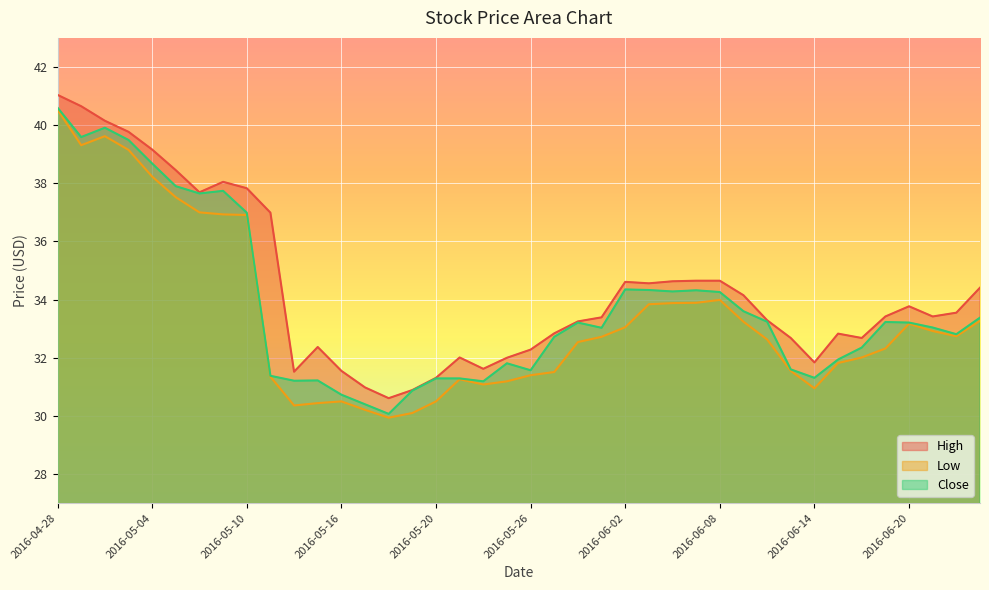

What is the minimum value shown in the chart?

29.9